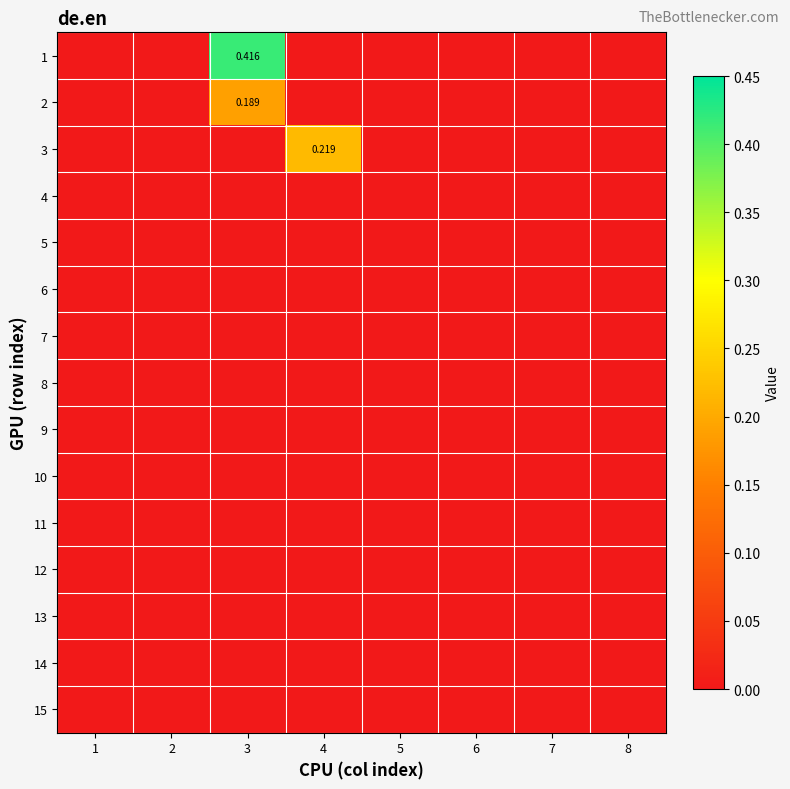

Rank the series by their maximum value, from lowest to highest.

4, 5, 6, 7, 8, 9, 10, 11, 12, 13, 14, 15, 2, 3, 1